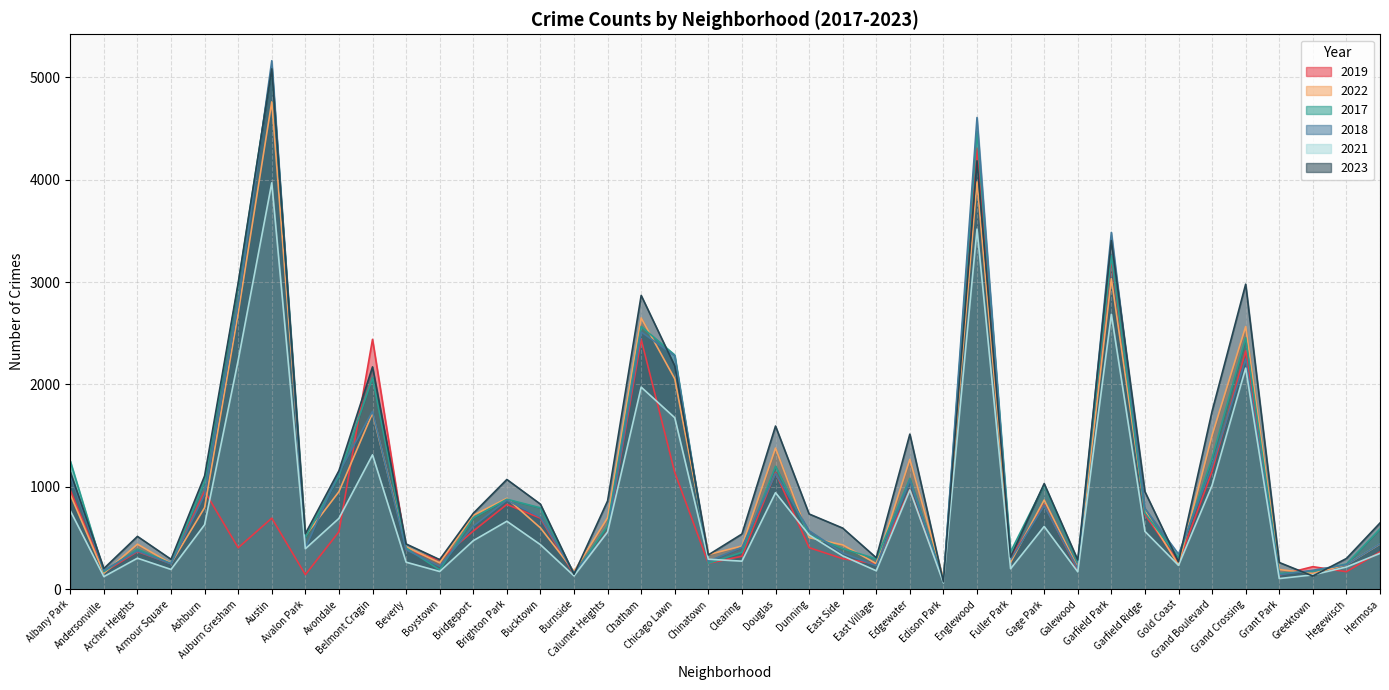

At which category does 2022 reach its first local peak?

Archer Heights